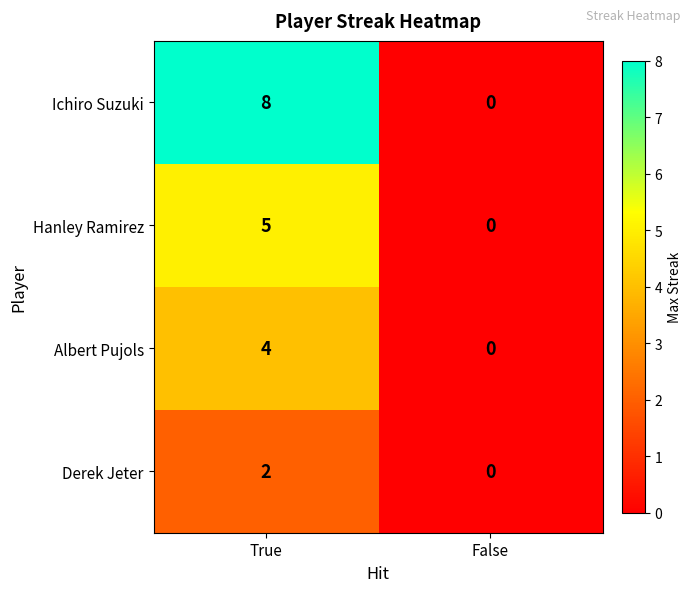

At how many categories does at least one series exceed 5?

1